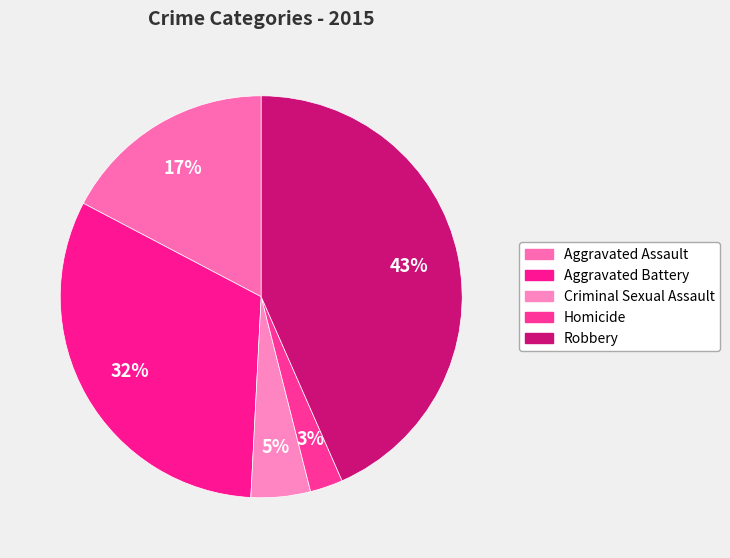

Which category has the biggest portion of the pie?

Robbery